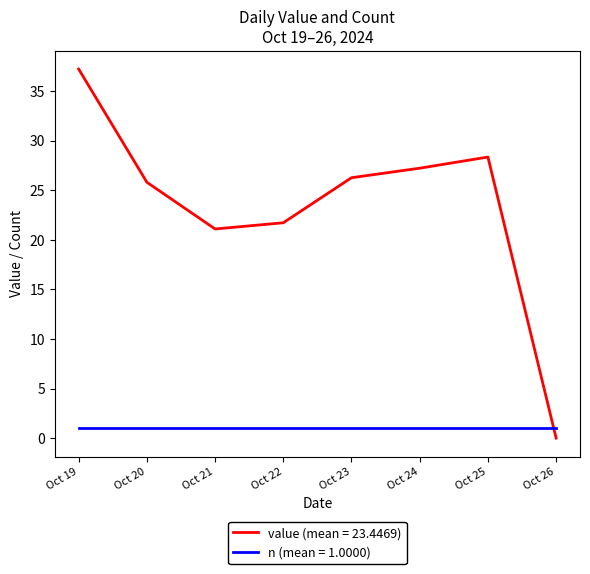

Rank the series at Oct 23 from lowest to highest value.

n (mean = 1.0000), value (mean = 23.4469)